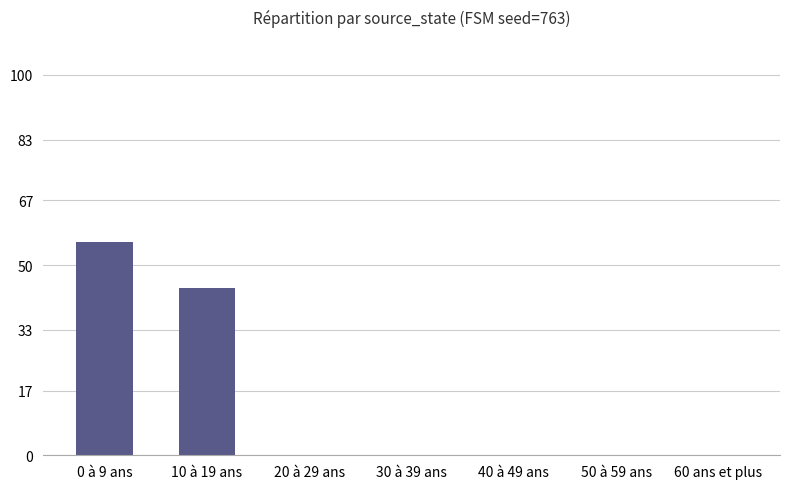

At which label is the value closest to 28?

10 à 19 ans